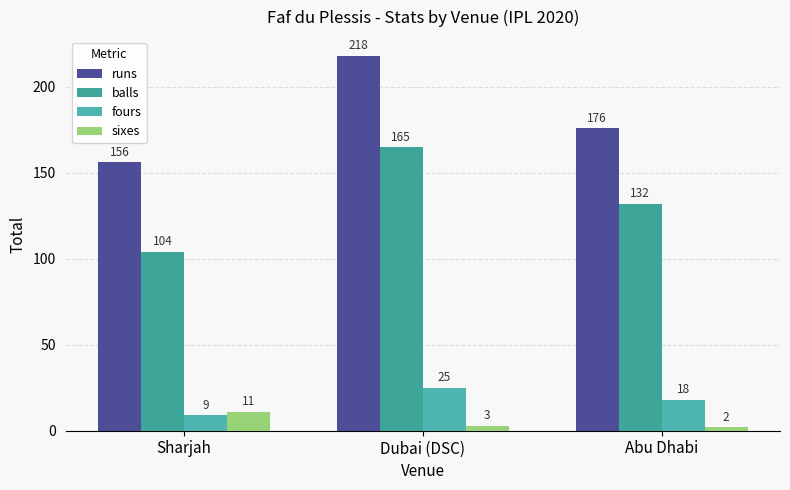

What is the sum of the balls values at Abu Dhabi and Dubai (DSC)?

297